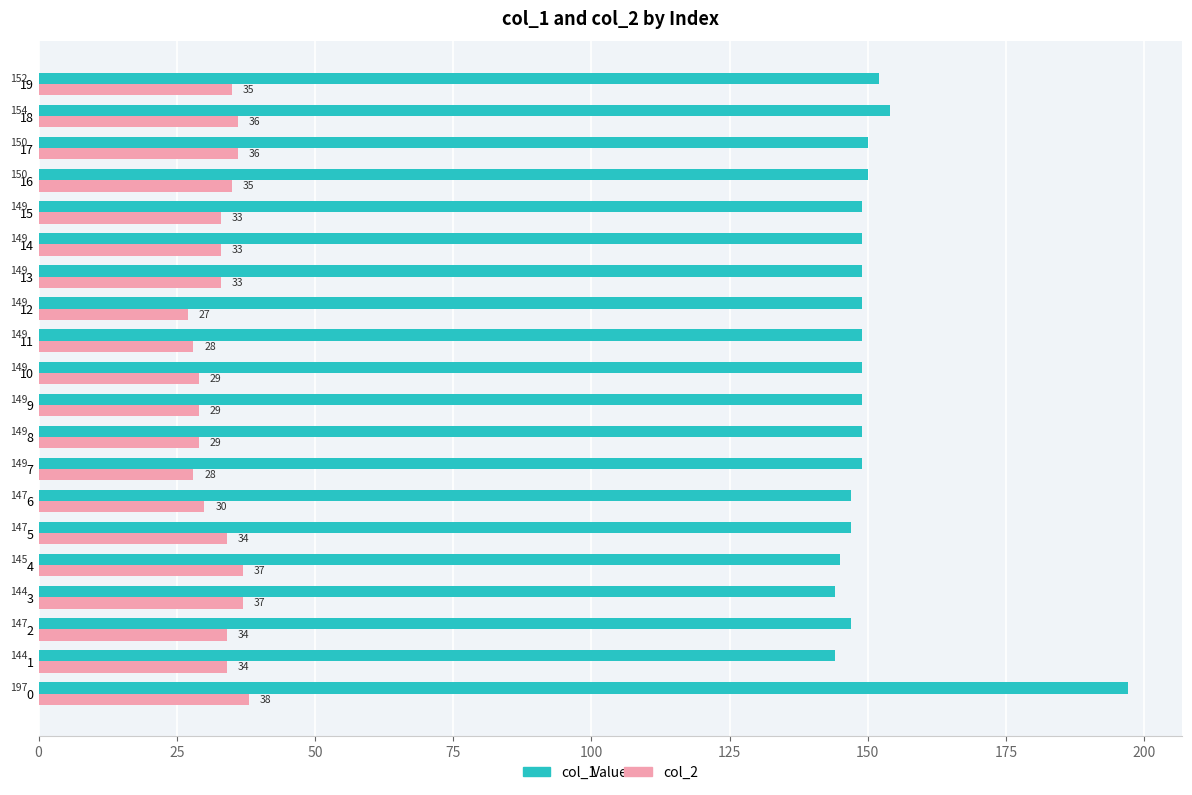

Which series has the largest total across all categories?

col_1